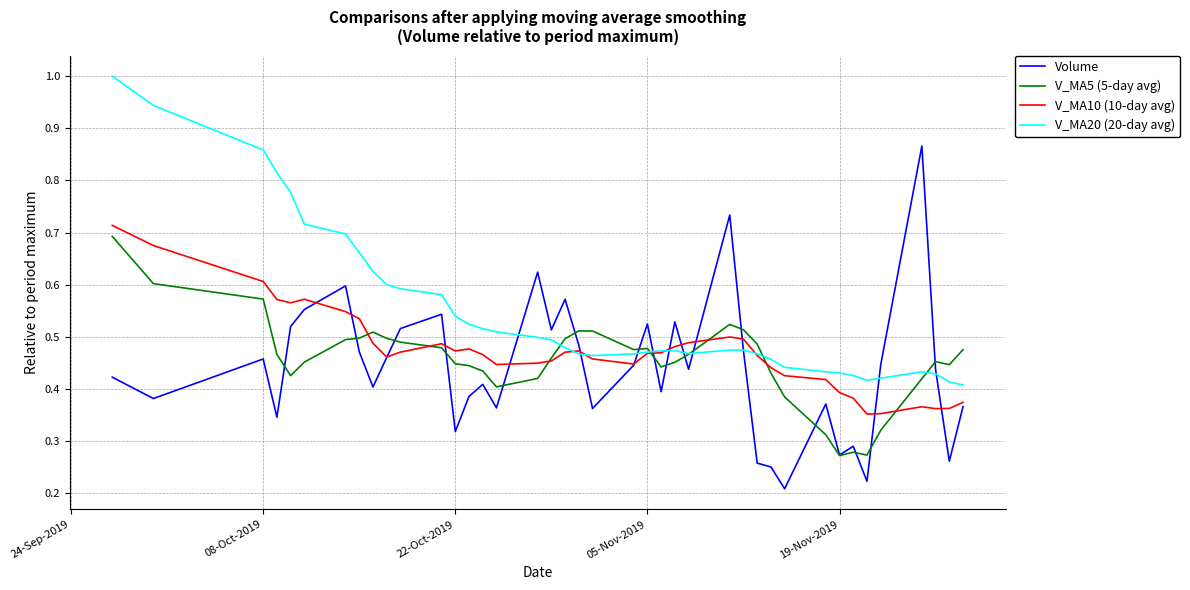

Which series has the largest total across all categories?

V_MA20 (20-day avg)